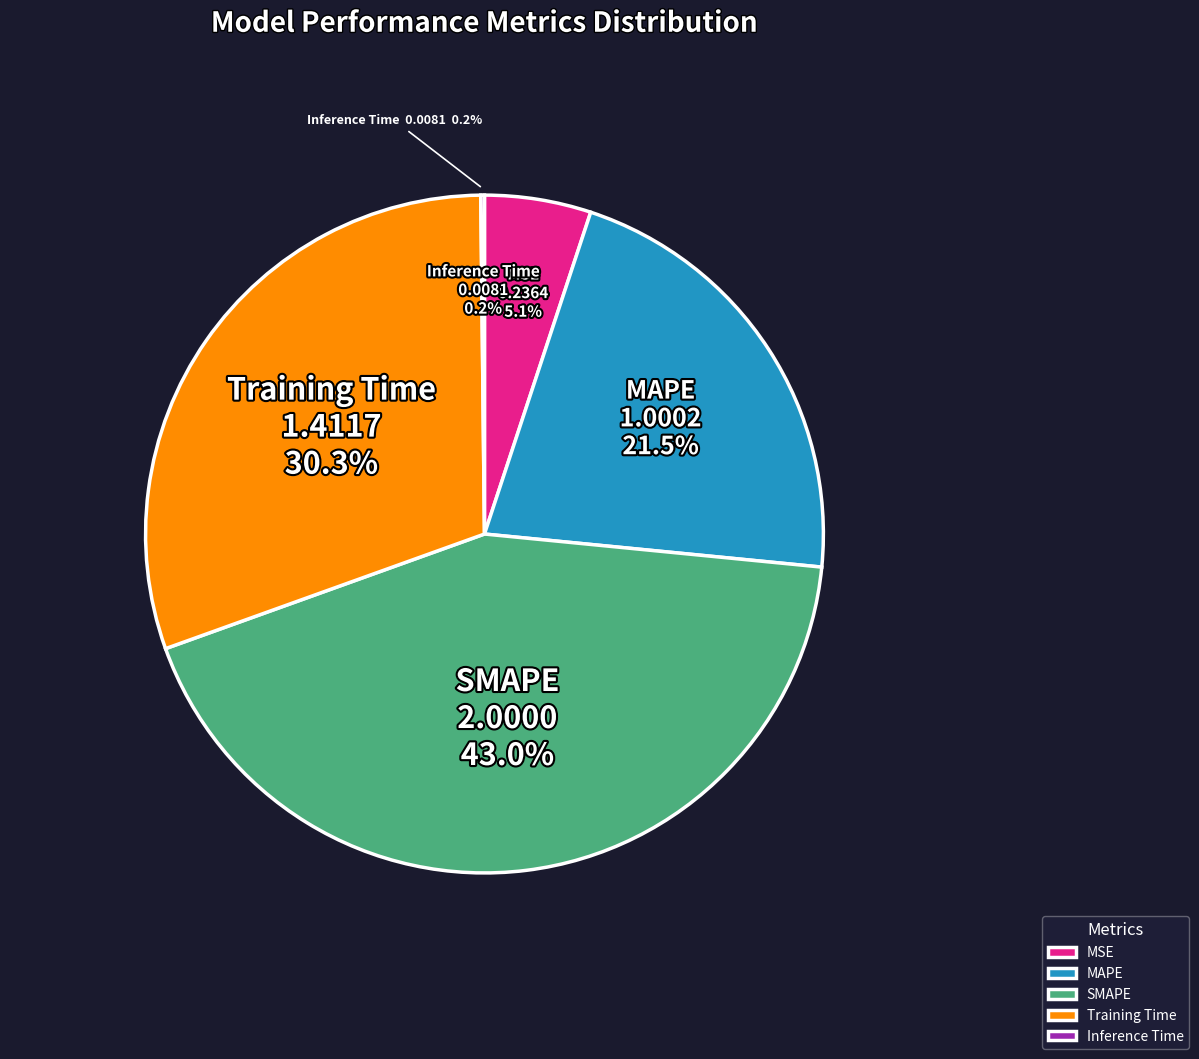

What is the largest slice in the pie chart?

SMAPE